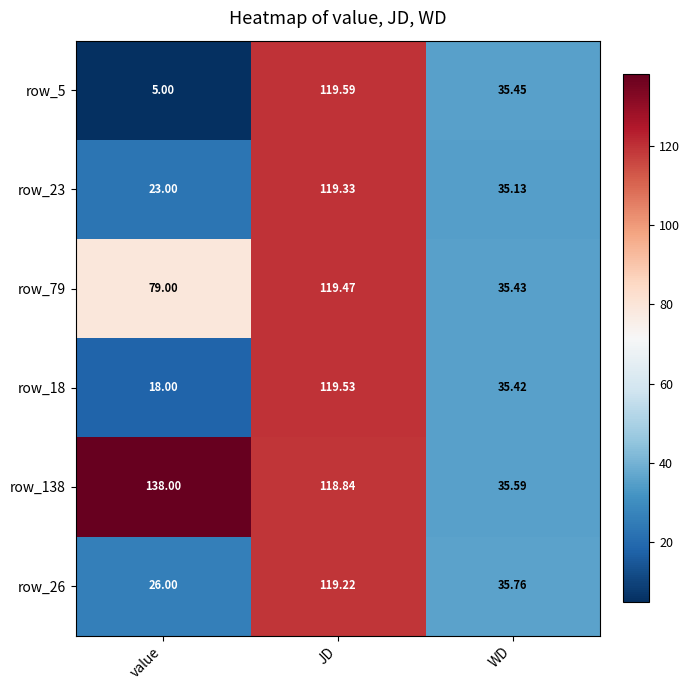

Where does the row_23 series first go above 35?

JD